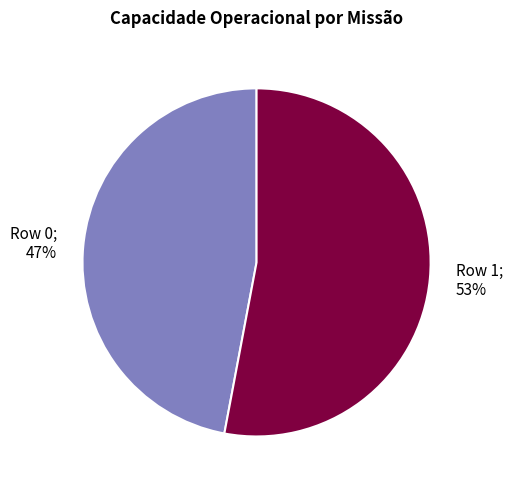

True or false: Row 0 accounts for 40% of the total.

False